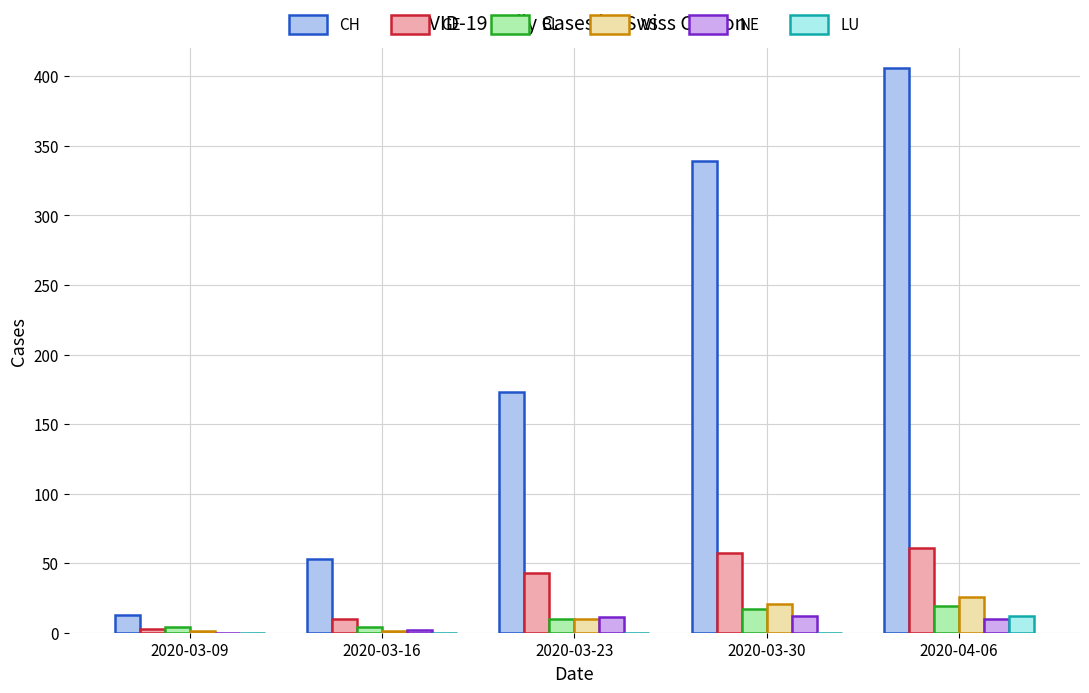

Between 2020-03-09 and 2020-03-16, which series saw the biggest shift?

CH